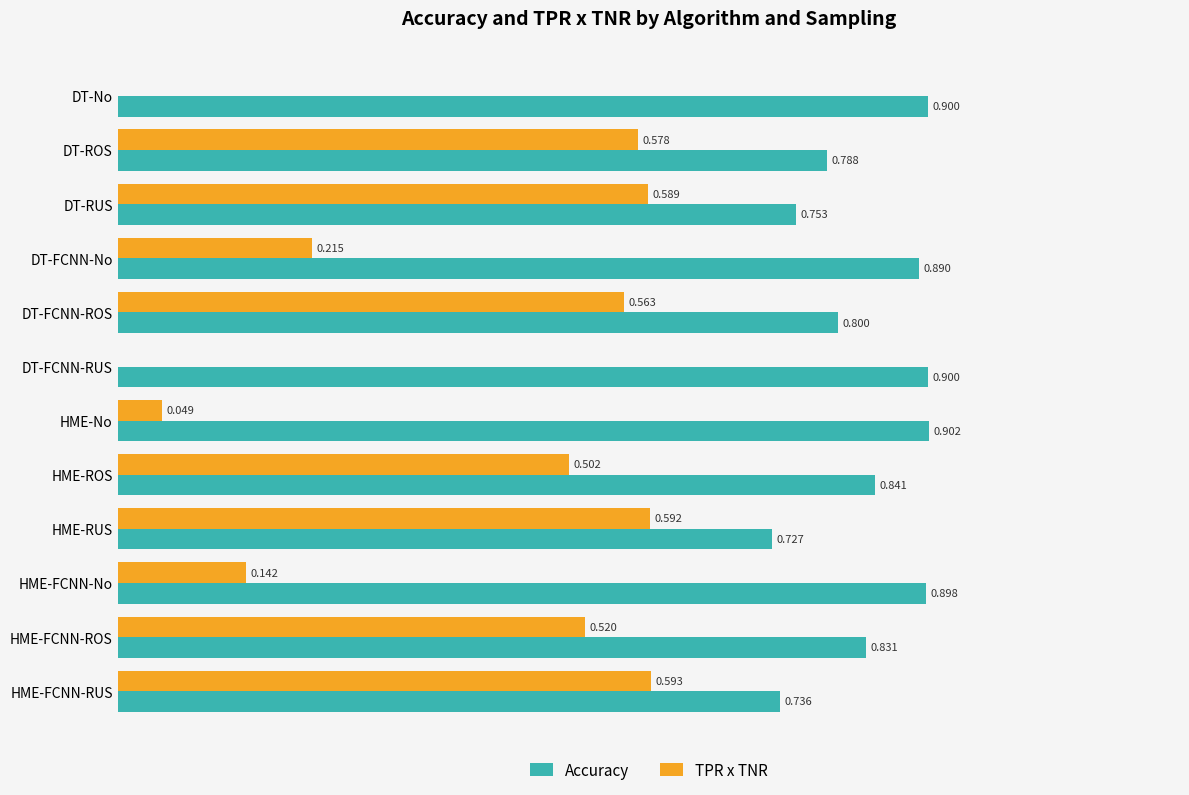

Between DT-RUS and DT-FCNN-ROS, which series saw the biggest shift?

Accuracy